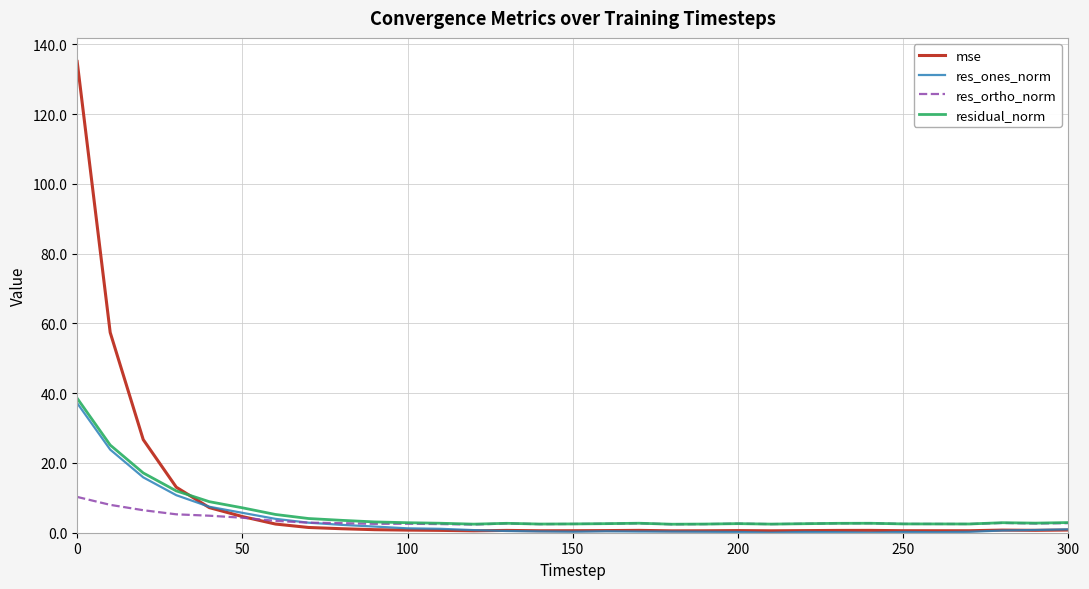

Which series has the largest range (max minus min)?

mse